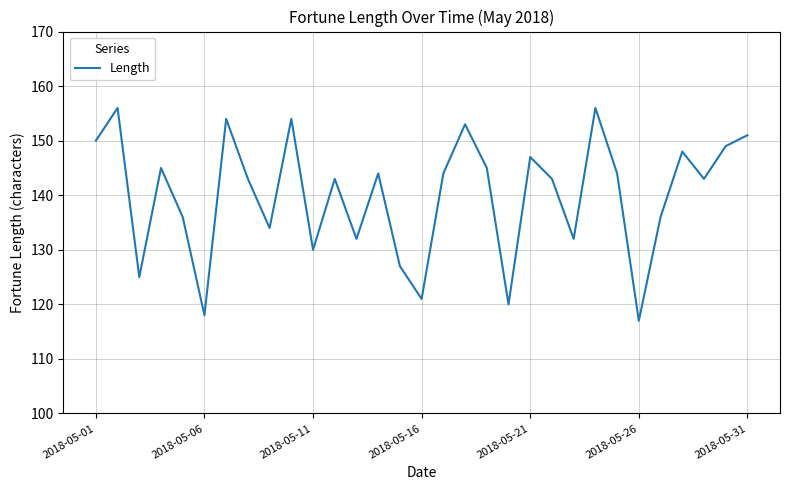

What is the maximum value shown in the chart?

156